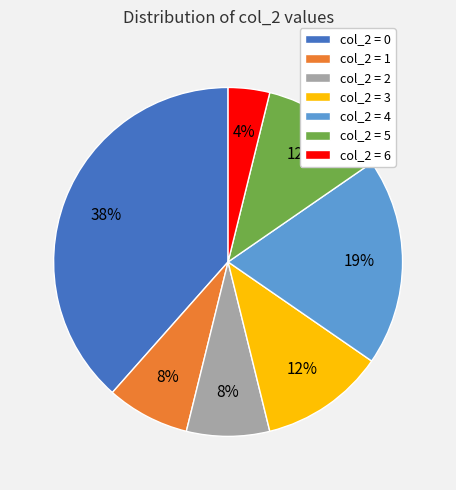

Count the number of slices in the pie.

7